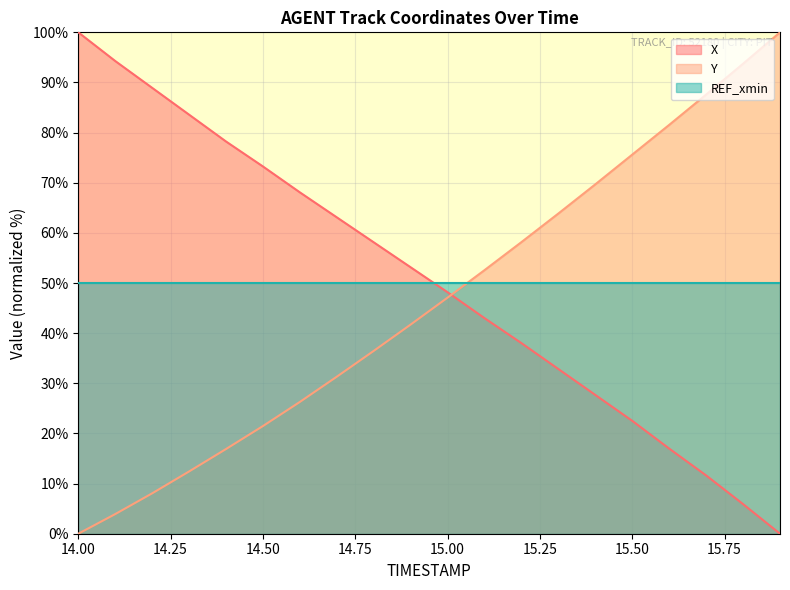

What is the value of the X point at the 18th from the left?

11.6